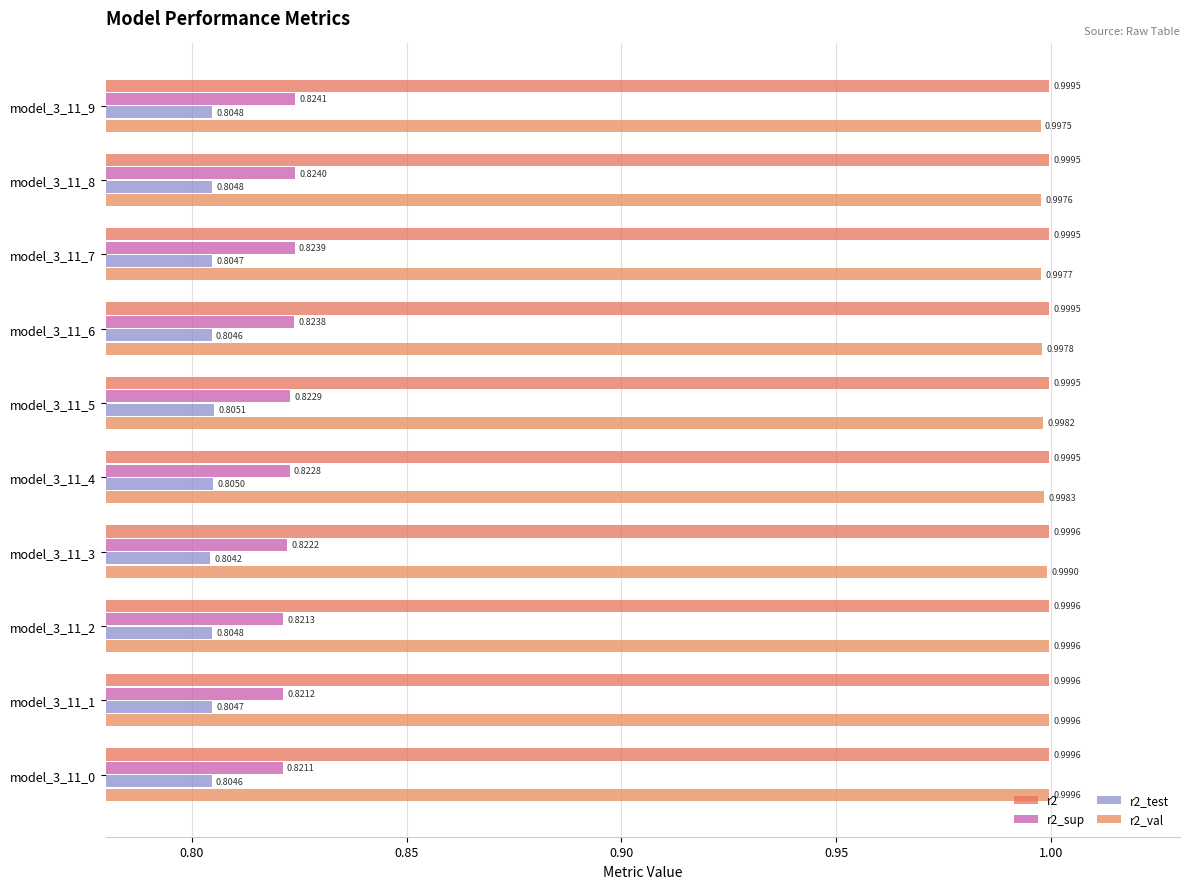

How many data points does each series have?

10